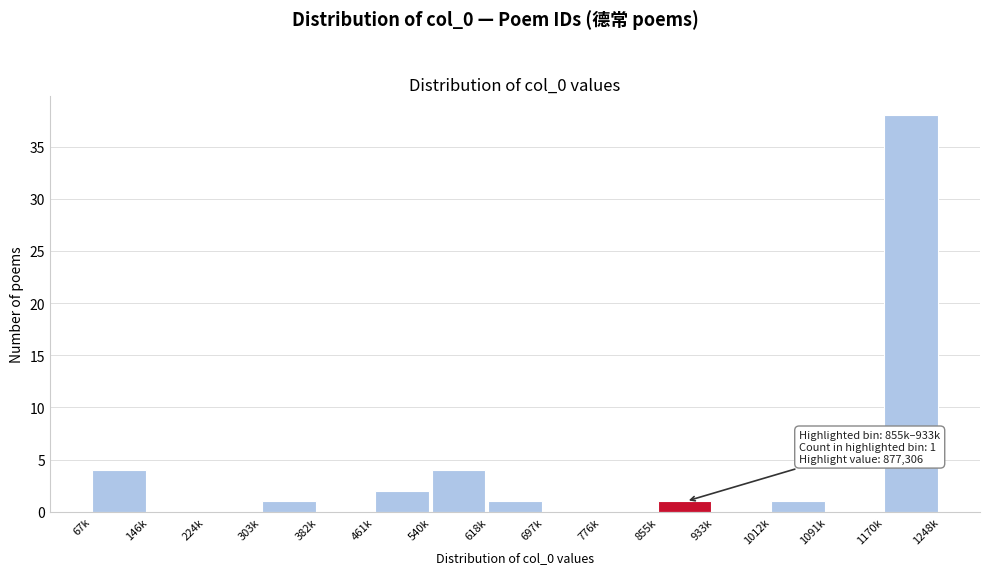

Reading left to right, what are all the values shown in this chart?

67k=4	146k=0	224k=0	303k=1	382k=0	461k=2	540k=4	618k=1	697k=0	776k=0	855k=1	933k=0	1012k=1	1091k=0	1170k=38